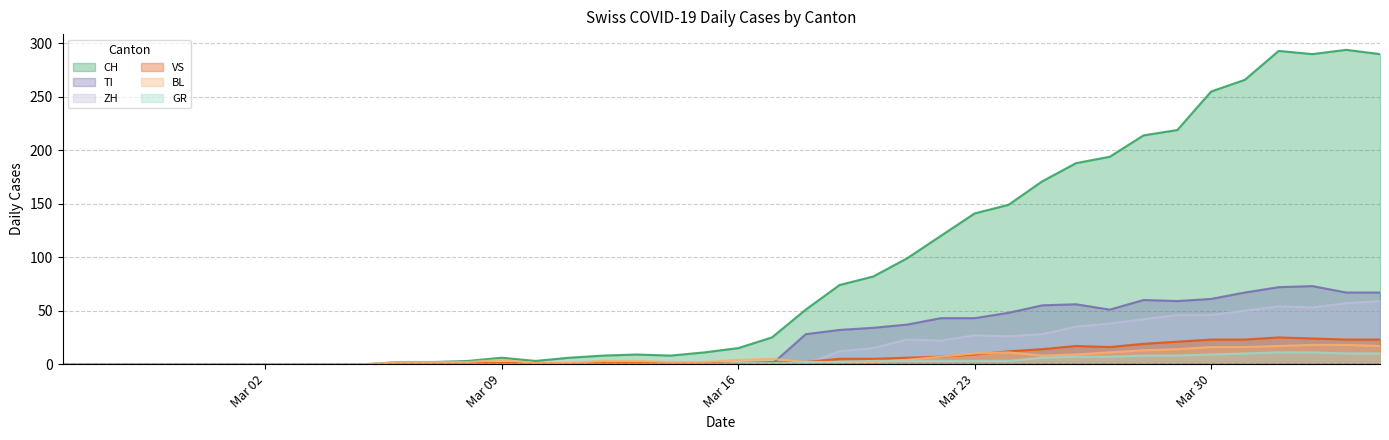

At which label does CH first exceed 15?

2020-03-17